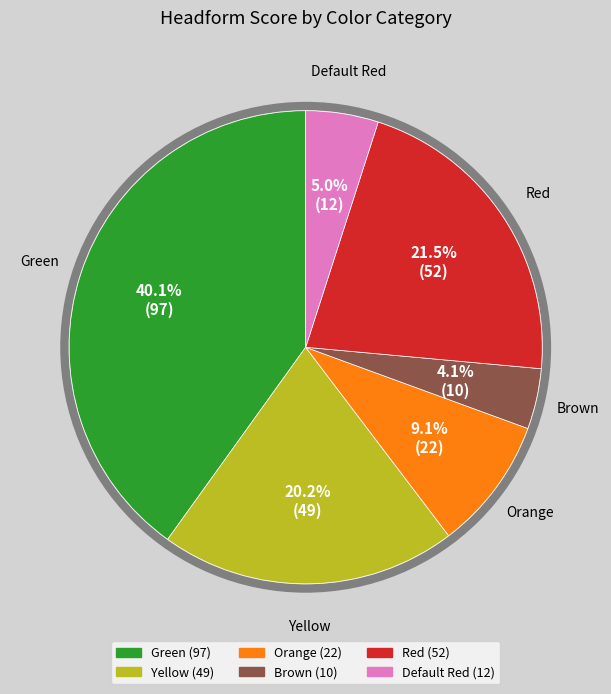

What is the smallest slice in the pie chart?

Brown